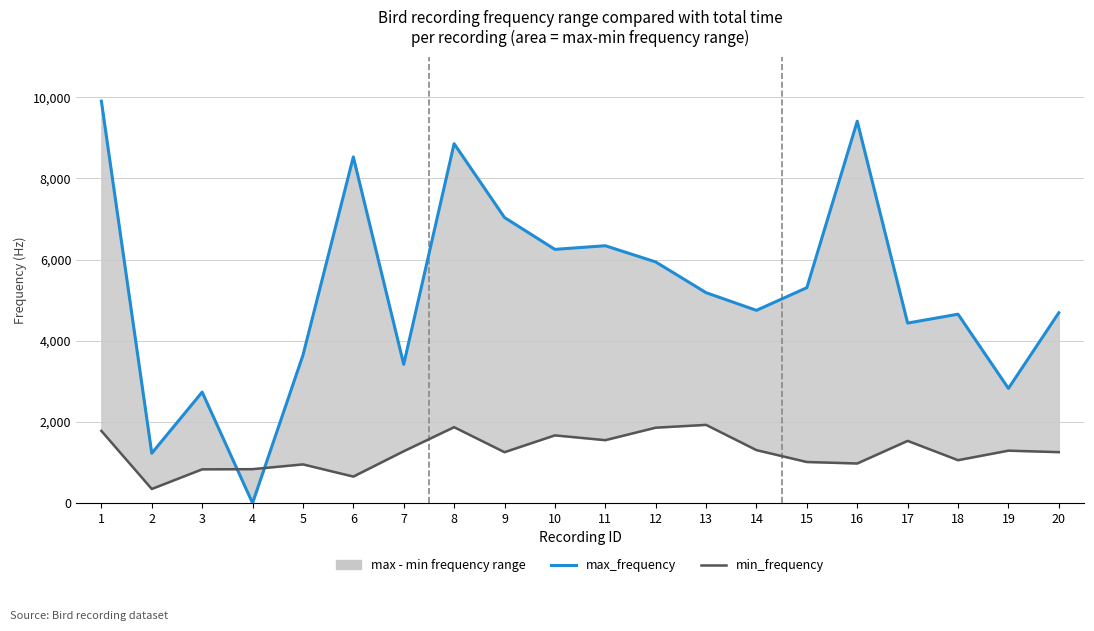

Is it true that max_frequency equals 8531.0 at 6?

True